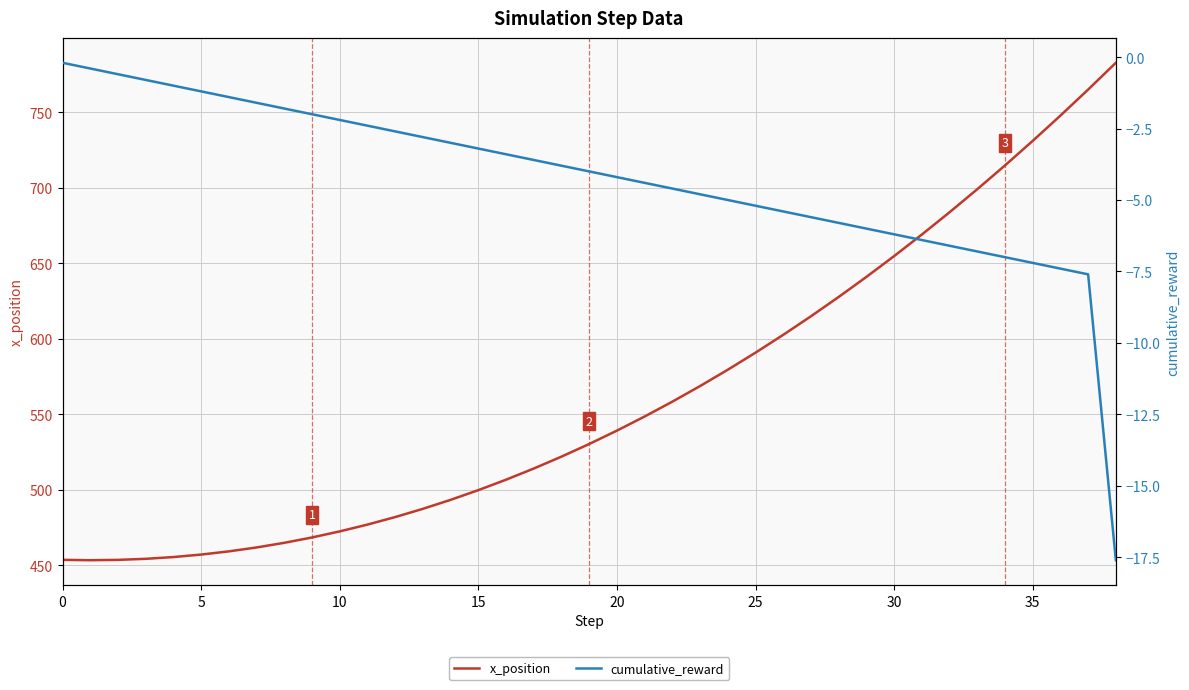

How many data points in x_position are less than 530?

19